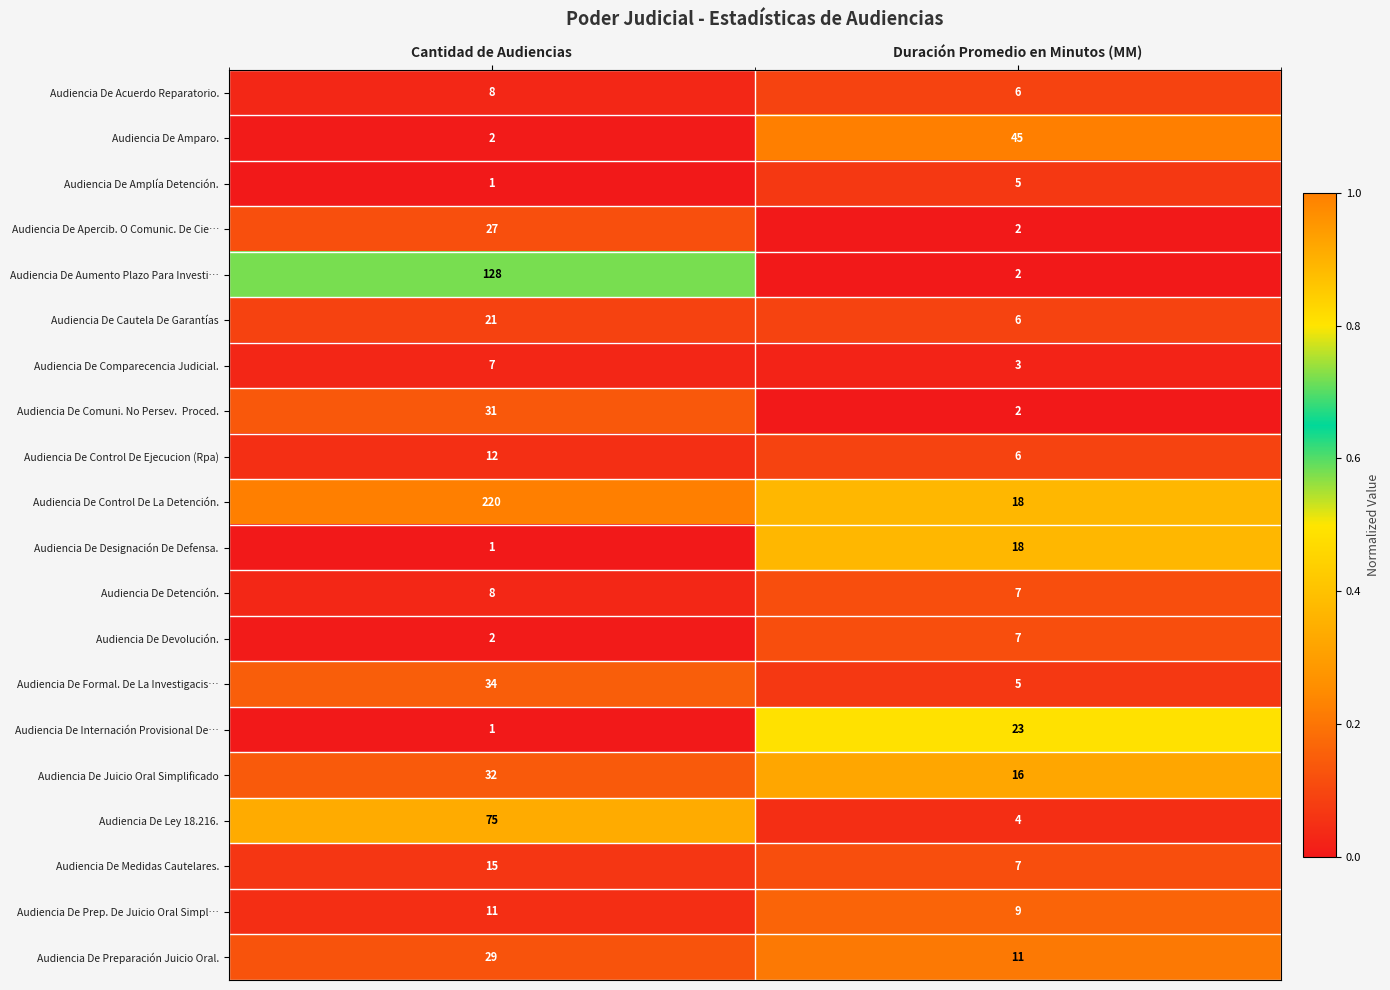

The value of Audiencia De Amparo. at Cantidad de Audiencias is 1. True or false?

False